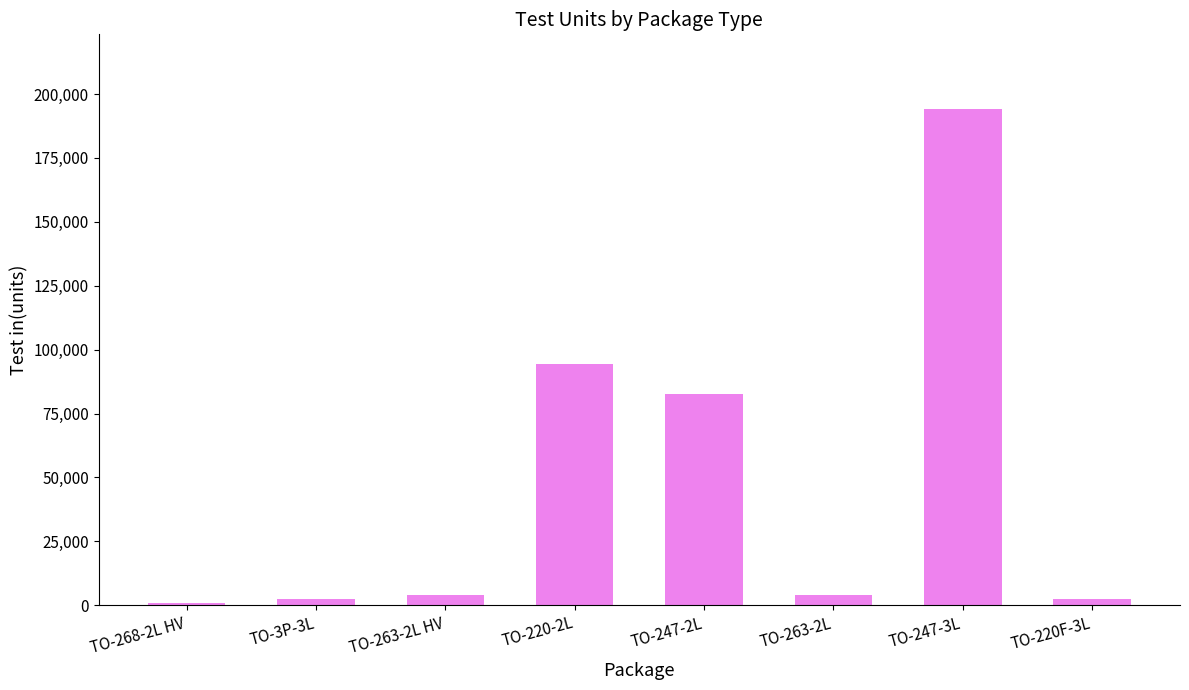

What is the minimum value shown in the chart?

944